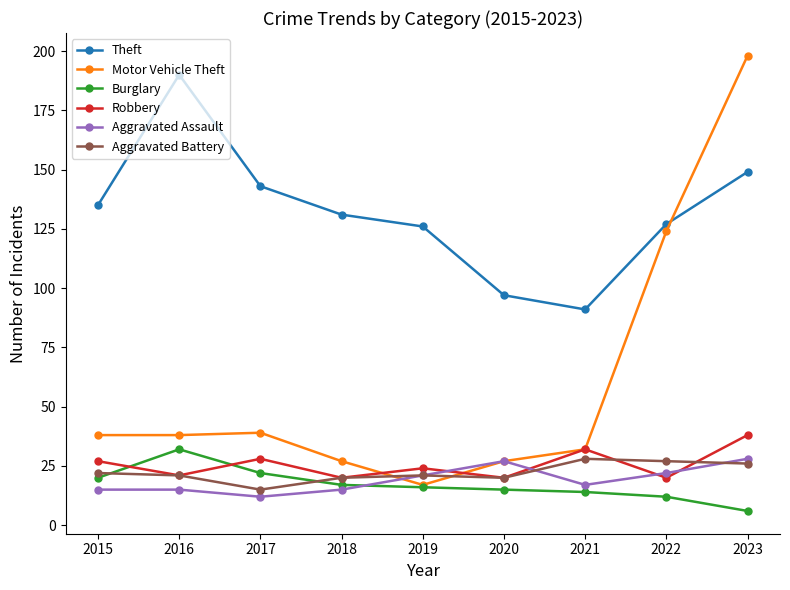

The value of Theft at 2020 is 97. True or false?

True